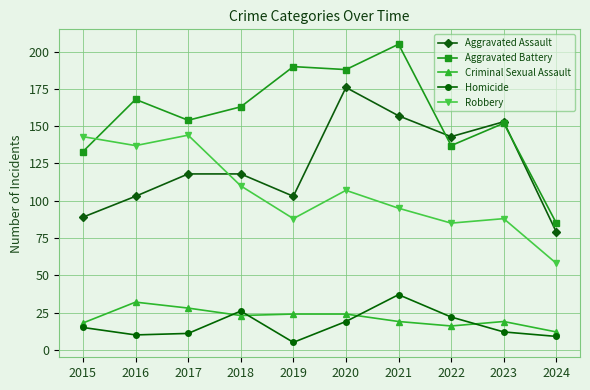

How many values in the Robbery series are below 107?

5